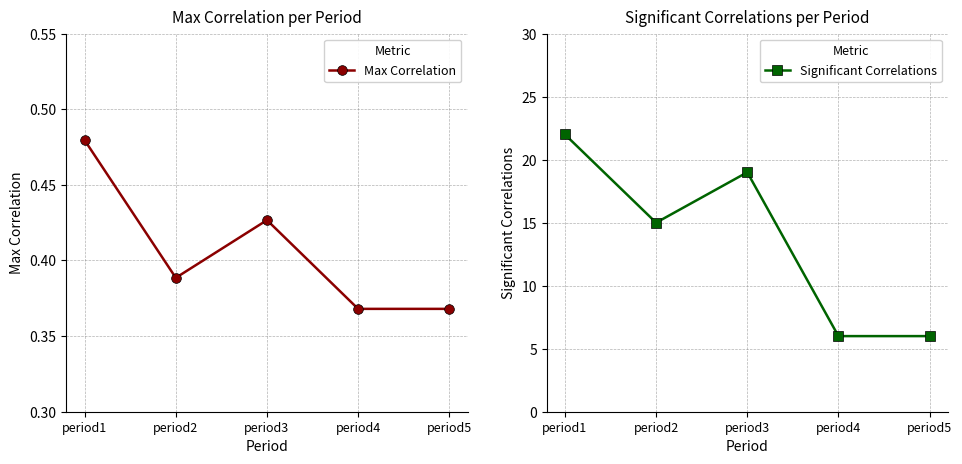

True or false: Max Correlation and Significant Correlations cross at least once.

False